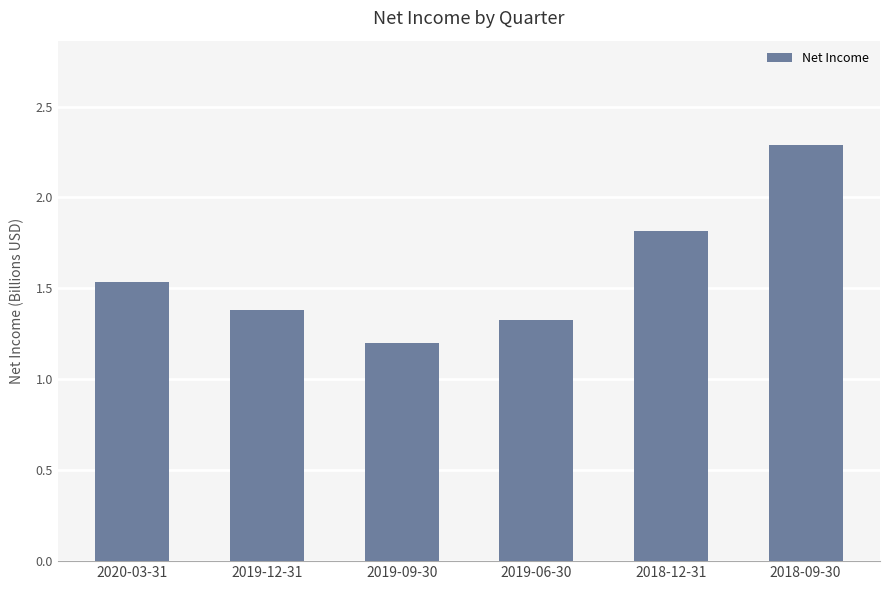

Which has a higher value, 2019-09-30 or 2018-09-30?

2018-09-30